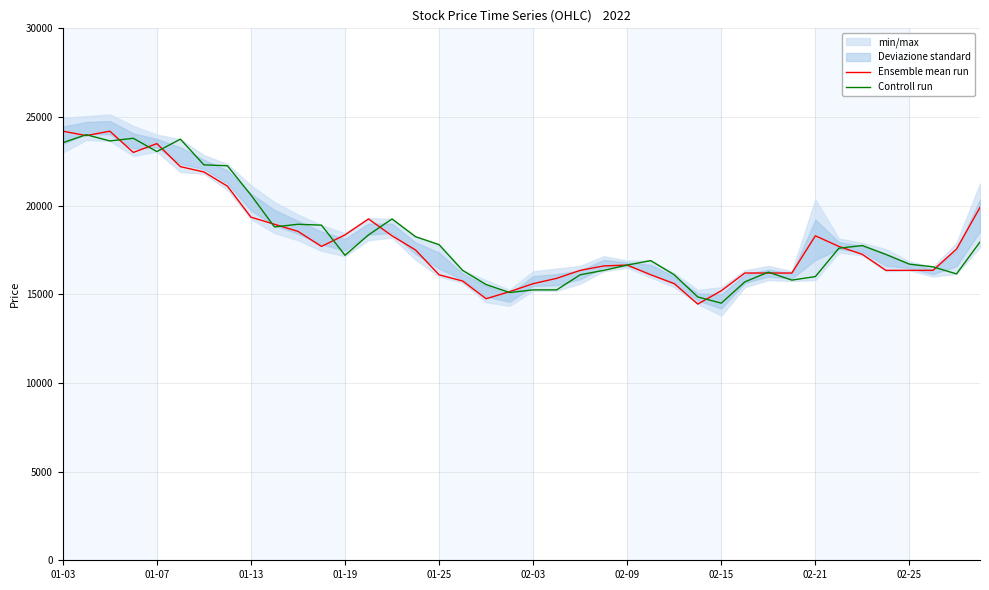

What is the minimum value for Ensemble mean run?

14450